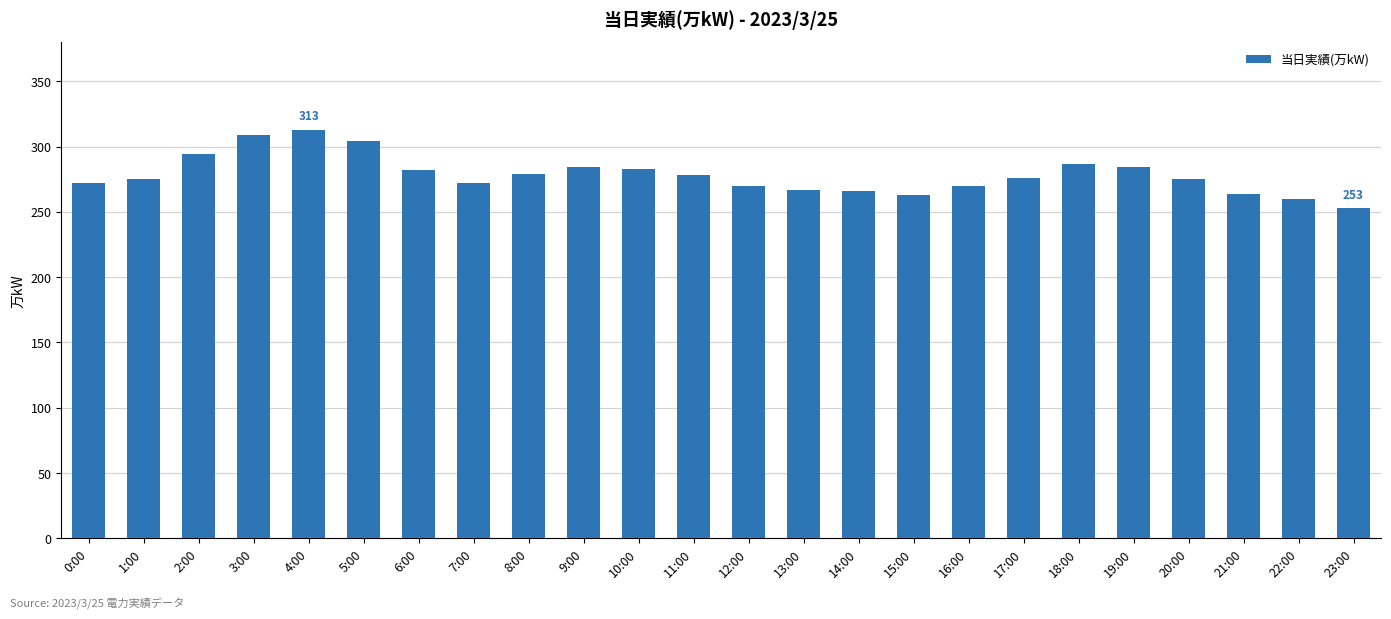

What value does the data have at 11:00, to the nearest 5?

280